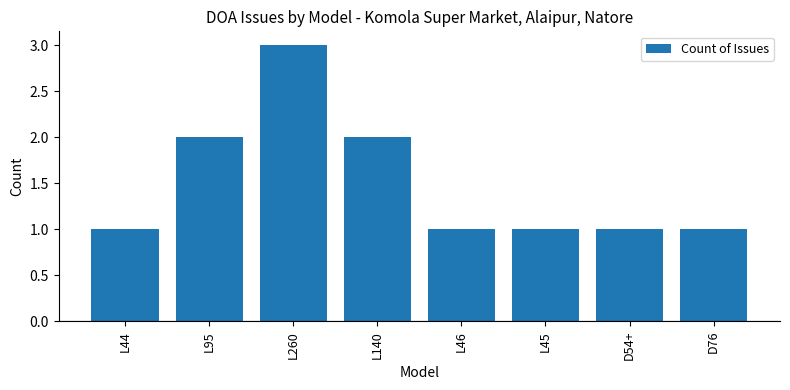

The value at D76 is 1. True or false?

True